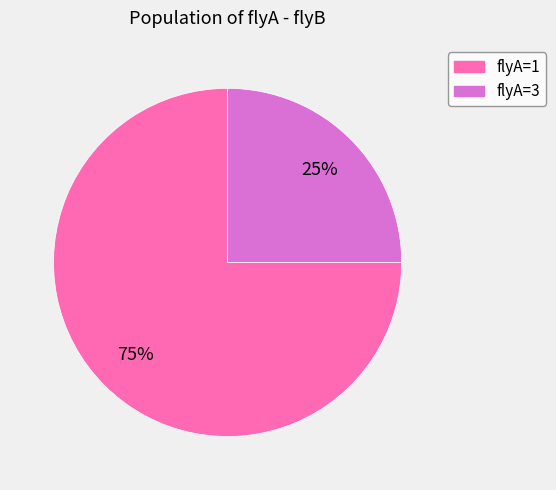

To the nearest percent, what is the difference between the largest and smallest slice percentages?

50%